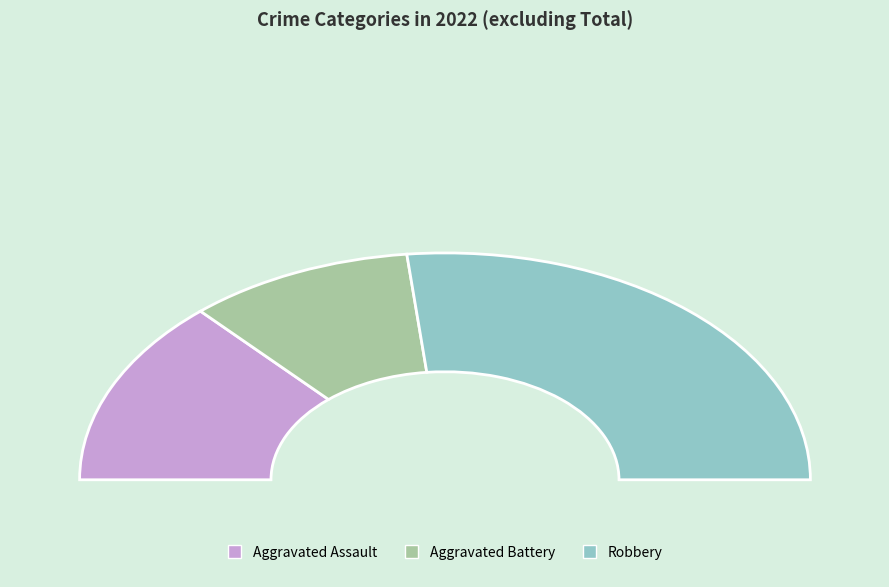

What is the ratio of the value at Aggravated Battery to the value at Robbery?

0.4